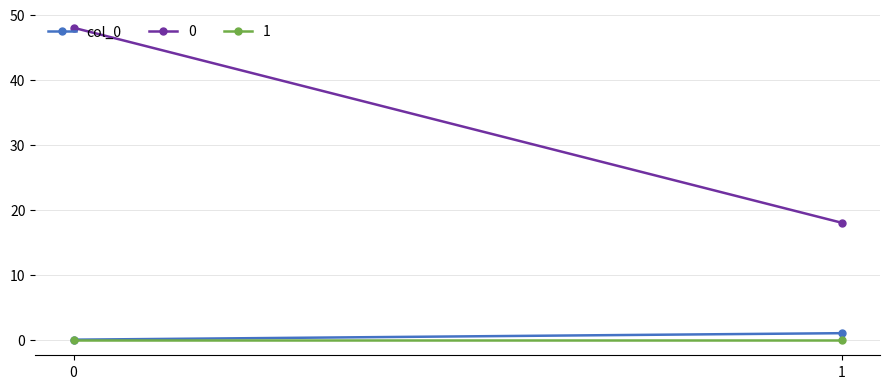

Rank the categories by value from highest to lowest.

1, 0